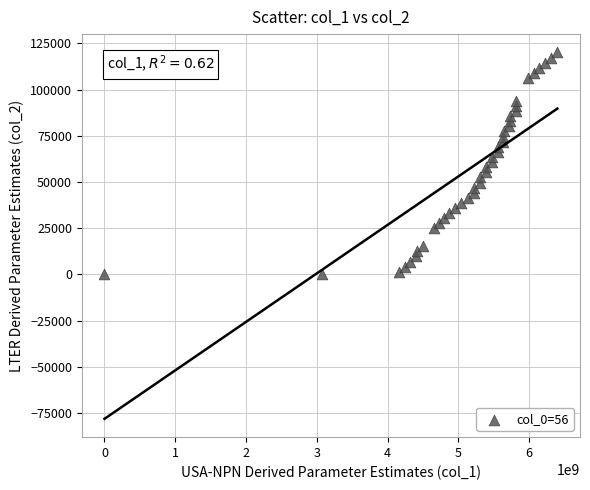

What is the range of Y values (max minus min)?

120060